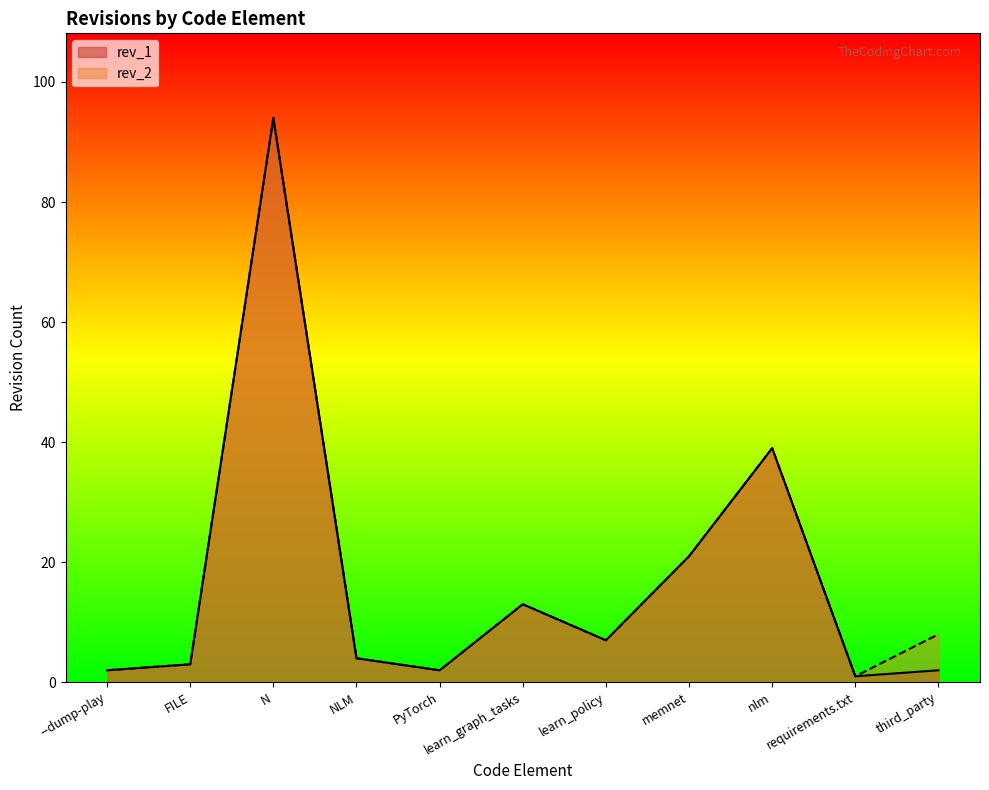

The rev_1 series shows 1 at third_party. True or false?

False